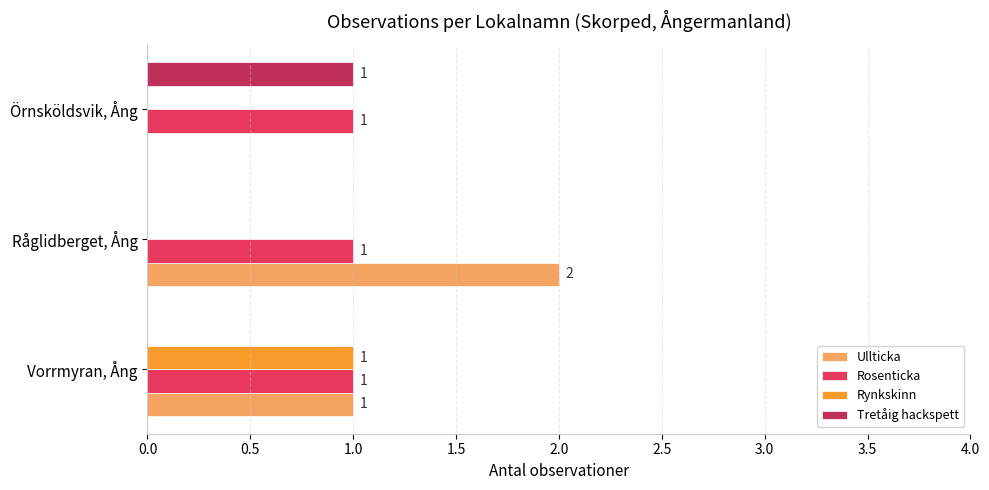

Which label corresponds to the largest value in the chart?

Råglidberget, Ång